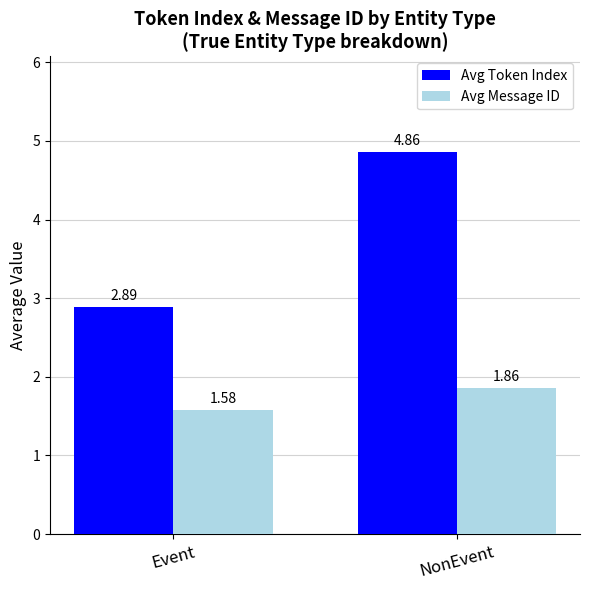

What is the sum of the Avg Message ID values at Event and NonEvent?

3.4